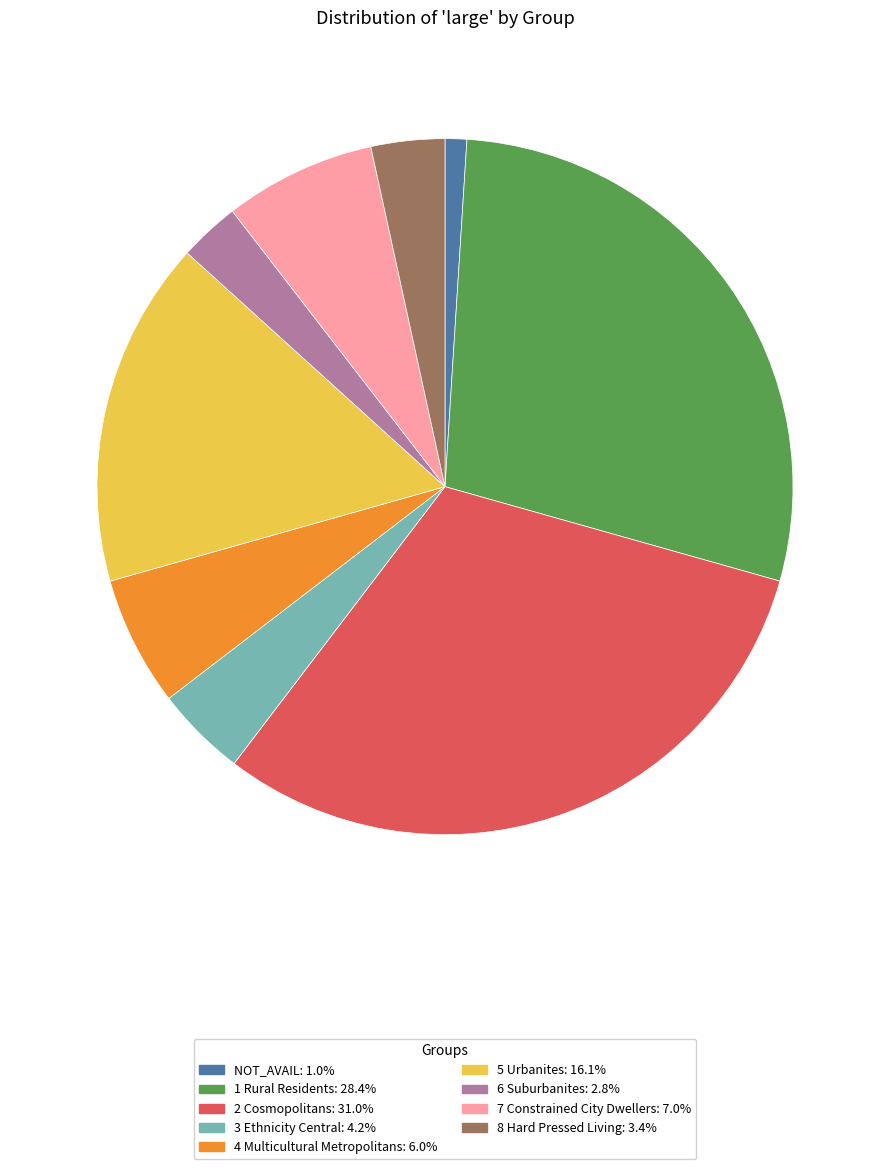

Is the sum of 8 Hard Pressed Living and 3 Ethnicity Central greater than half?

No